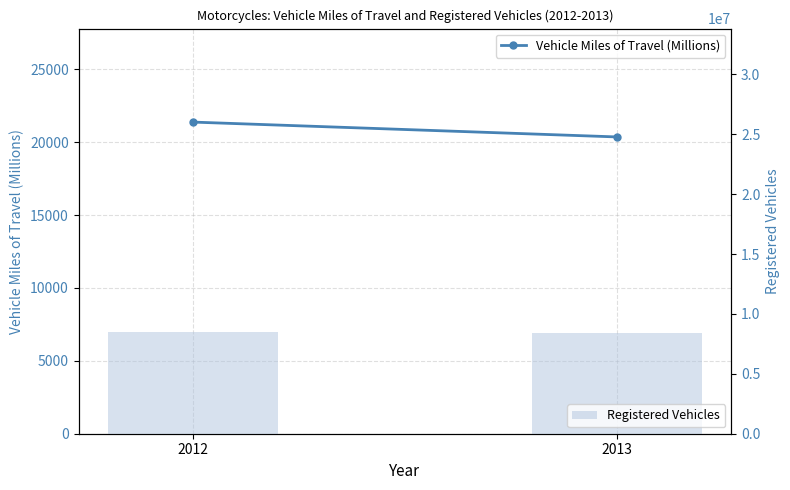

Which has a higher value, 2012 or 2013?

2012